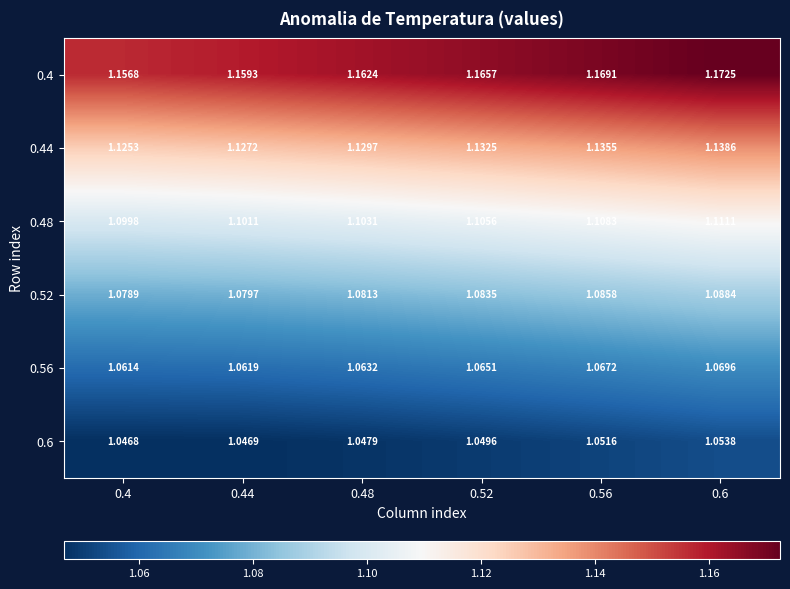

Is the value of 0.44 at 0.4 greater than the value of 0.52 at 0.4?

Yes